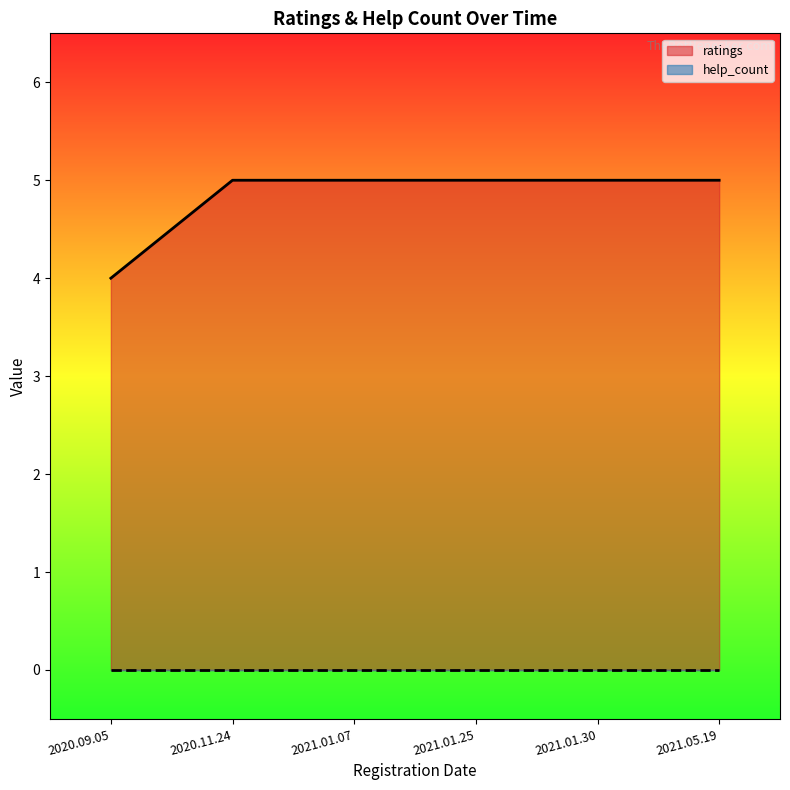

What value does the data have at 2020.11.24?

5